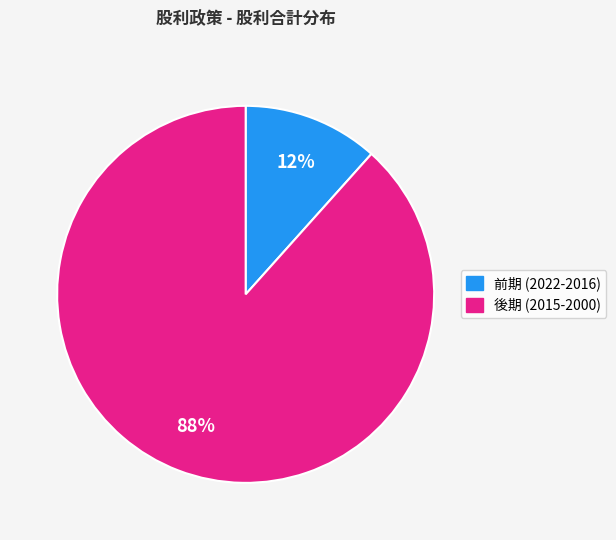

Is there any slice that represents more than half of the pie?

Yes